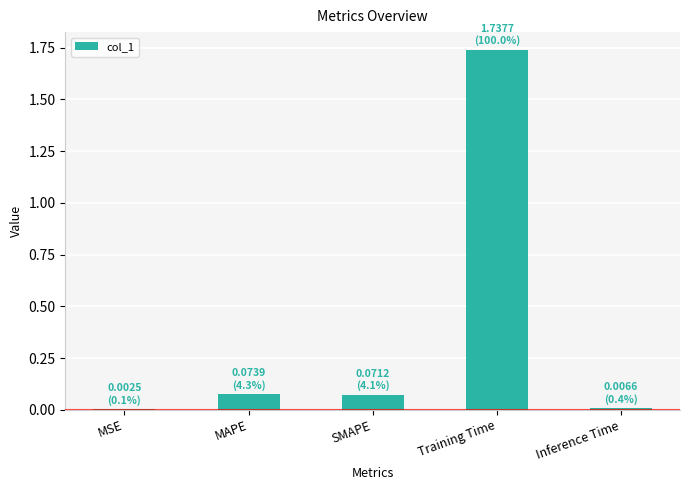

Between MSE and Training Time, which is larger?

Training Time